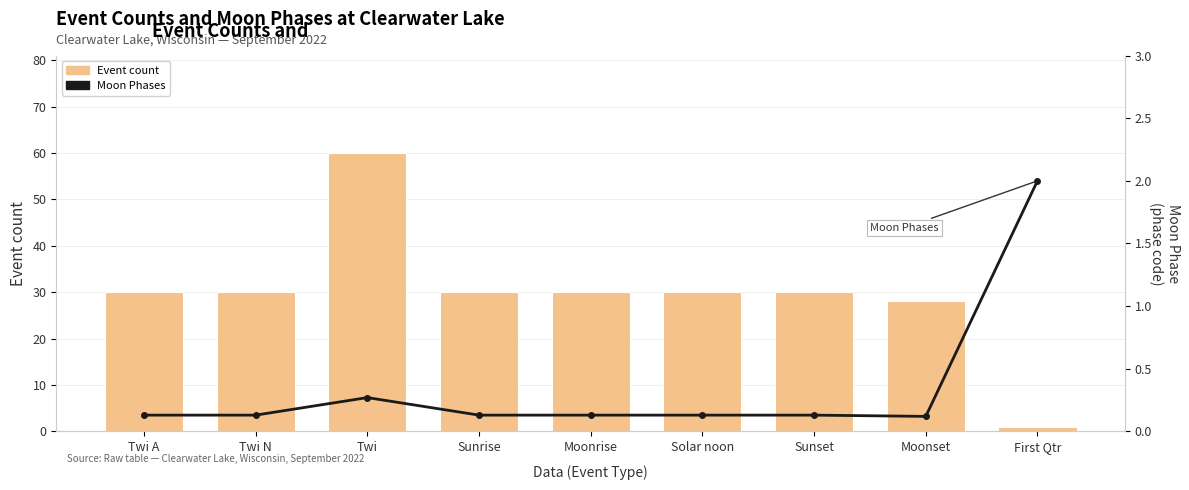

The value of Event count at Twi N is 7.2. True or false?

False